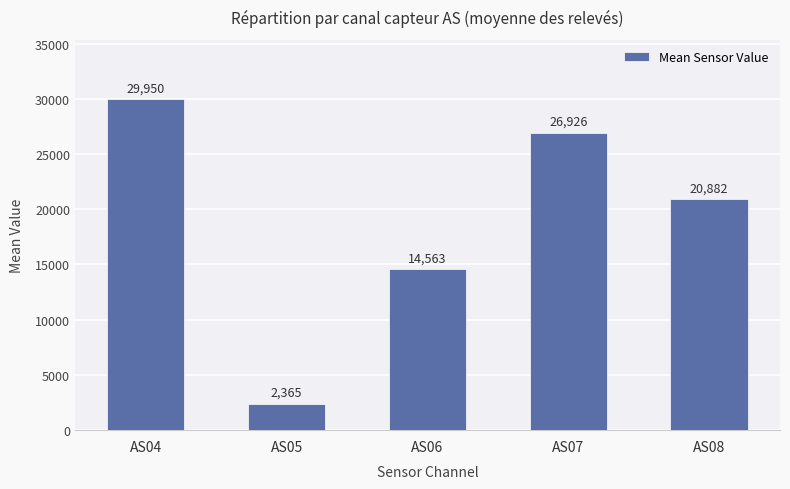

Which has a higher value, AS07 or AS06?

AS07